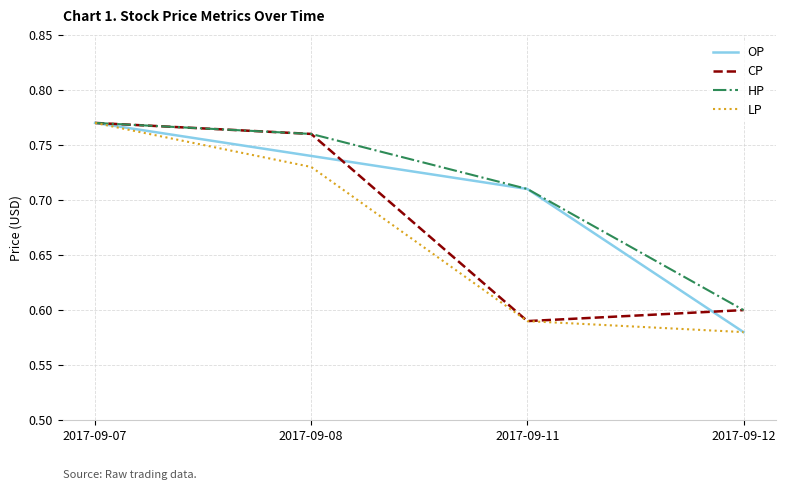

What is the difference between the LP values at 2017-09-11 and 2017-09-07?

0.2